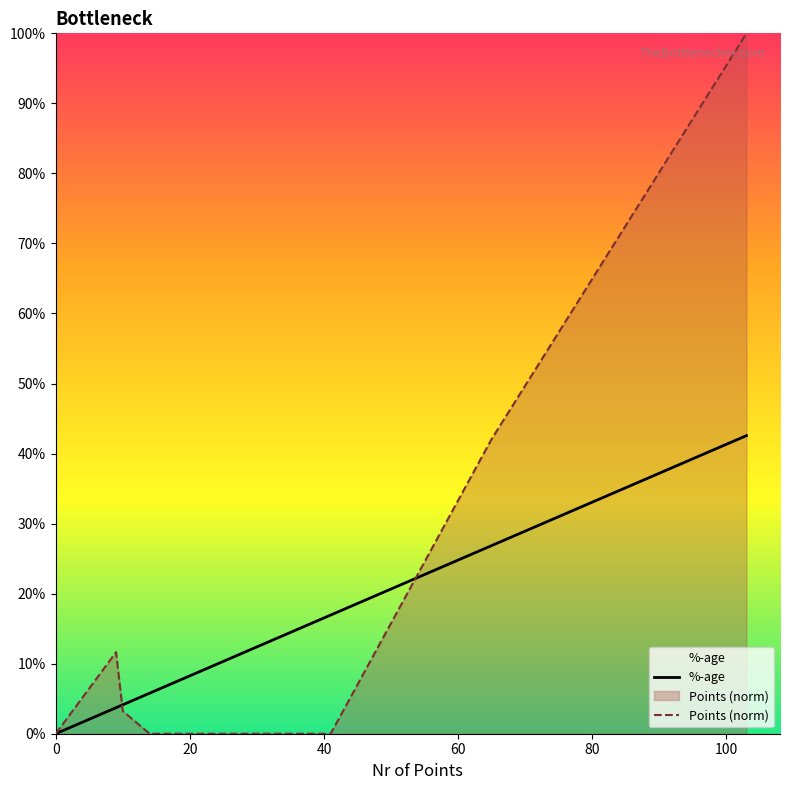

What is the label of the 4th point from the left?

60